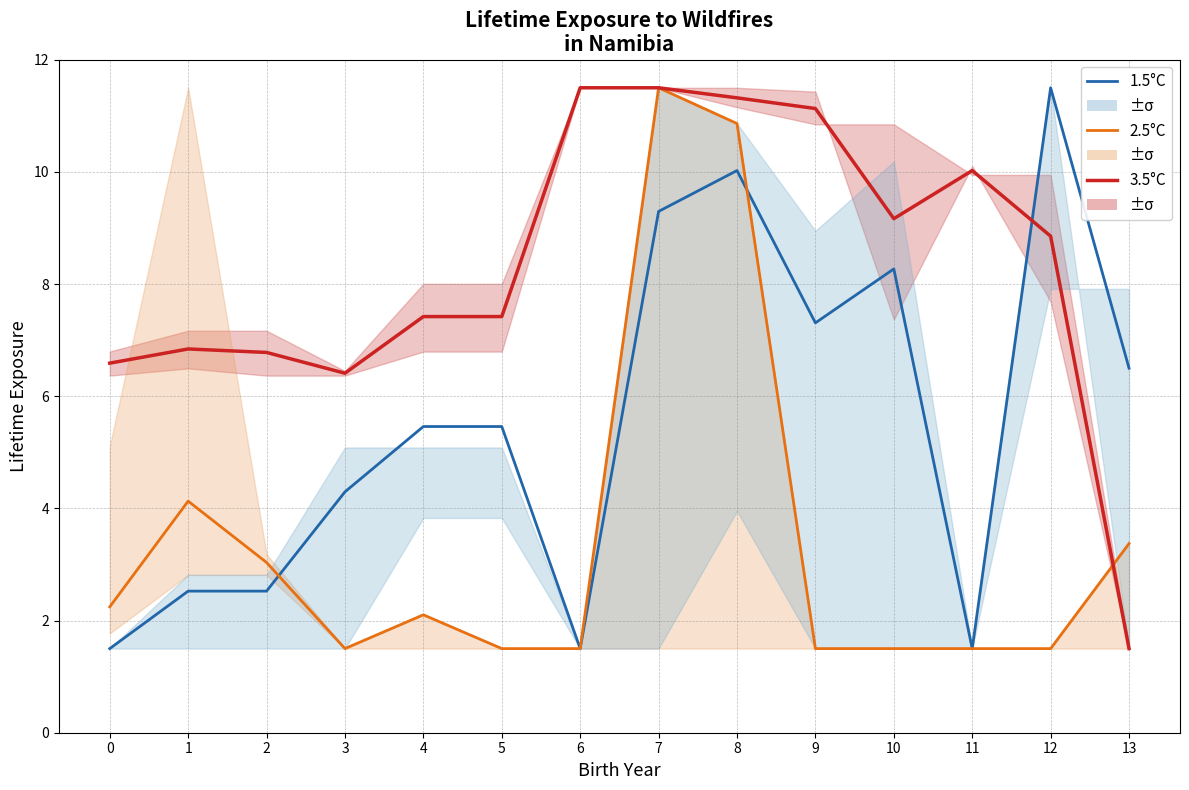

What are all the series names shown in the legend?

1.5°C, 2.5°C, 3.5°C